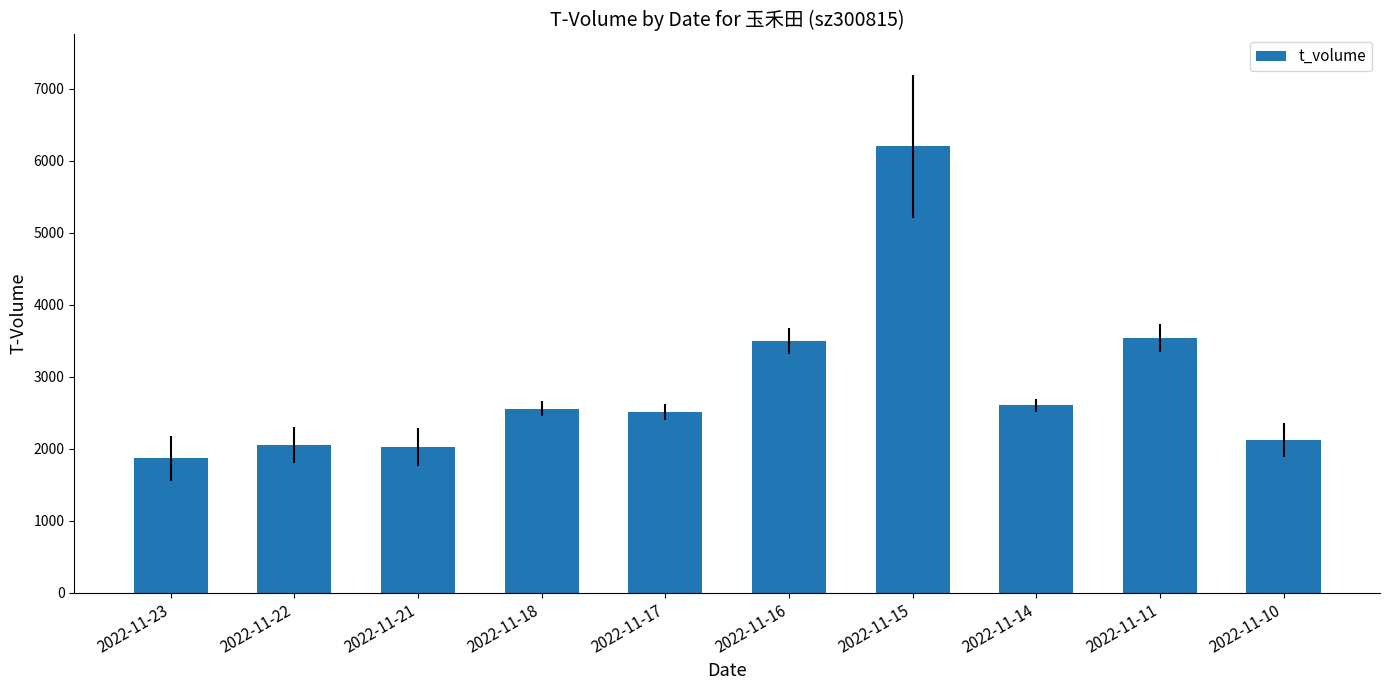

What is the greatest value displayed?

6200